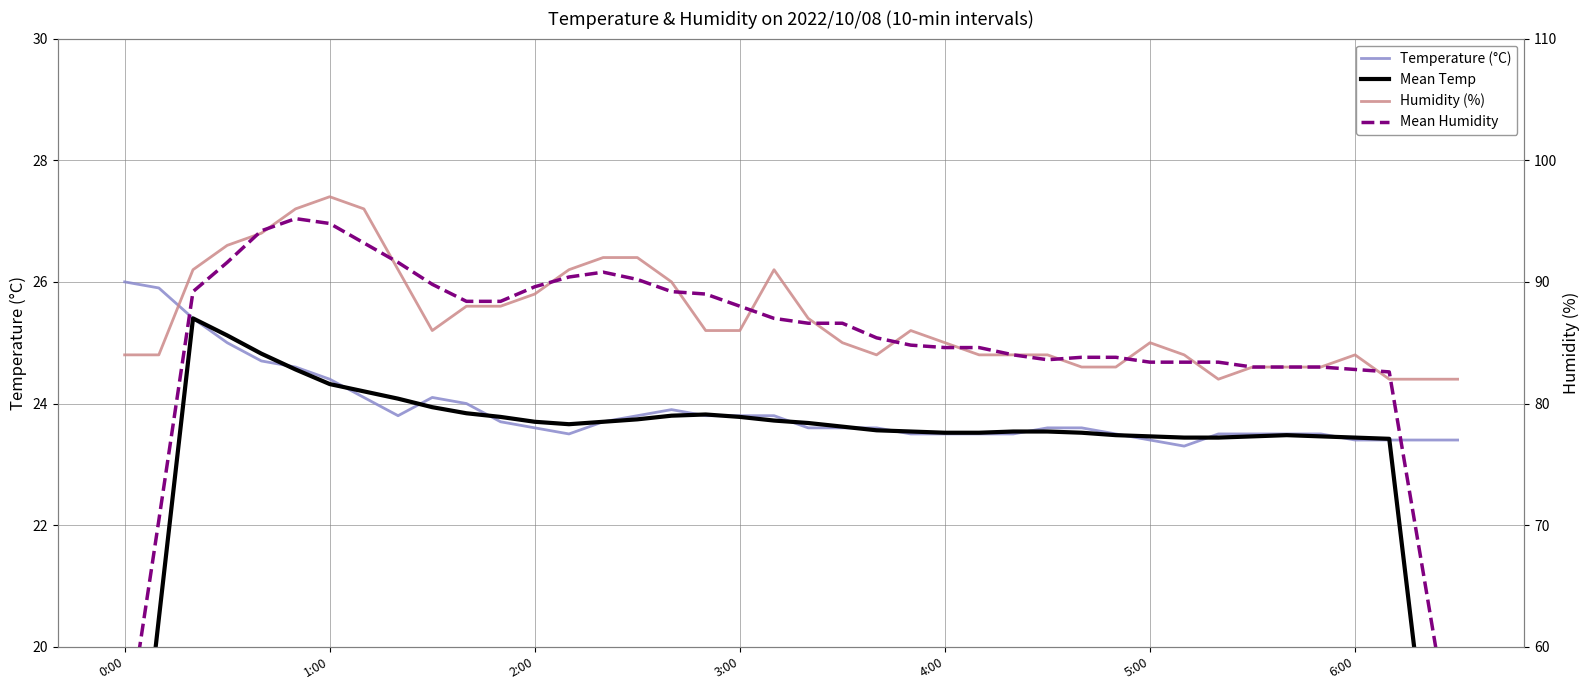

True or false: Mean Humidity has more than 2 points higher than both neighbors.

True